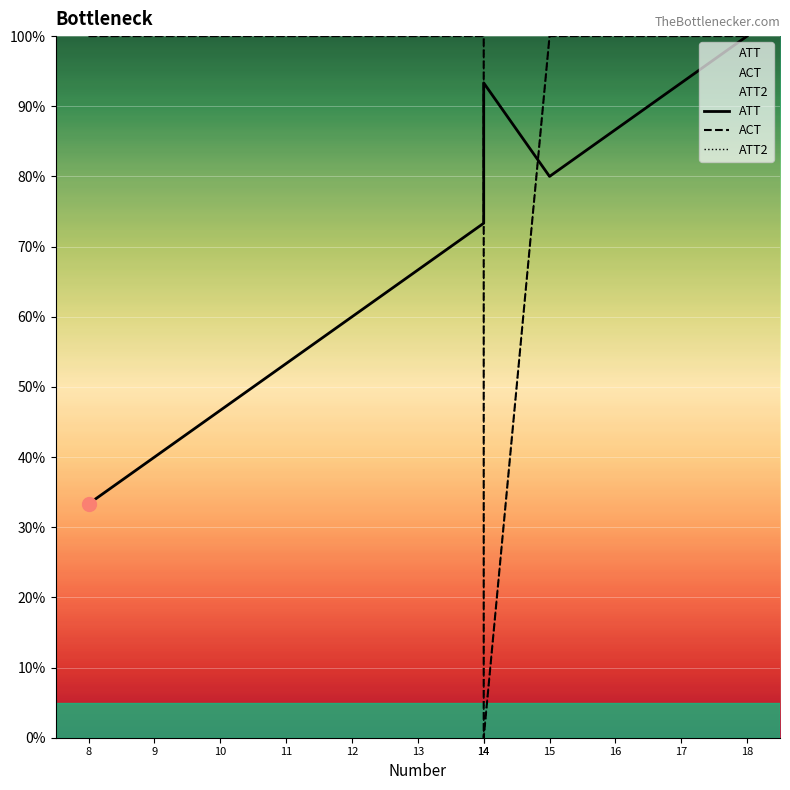

At which category is the sum across all series the highest?

18